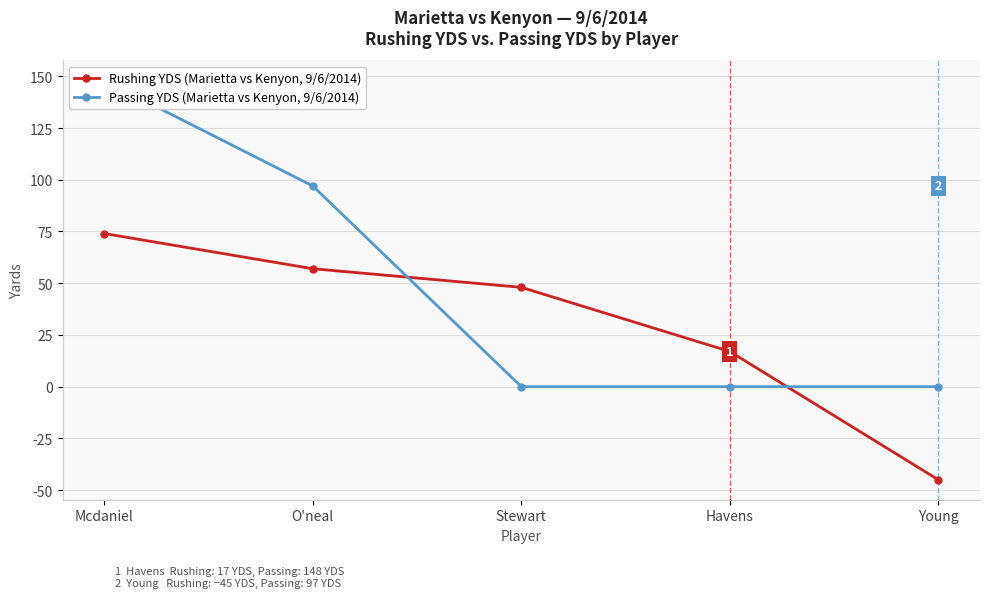

True or false: Passing YDS (Marietta vs Kenyon, 9/6/2014) has more than 1 points higher than both neighbors.

False